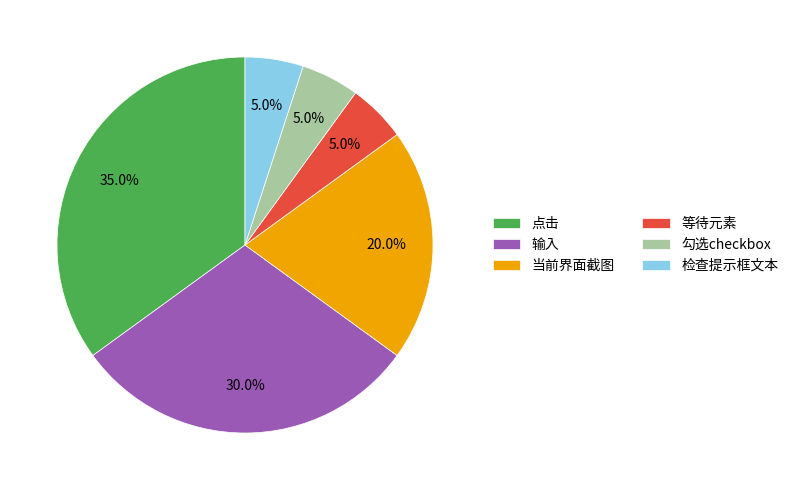

Is it true that 点击 is 41% of the pie?

False